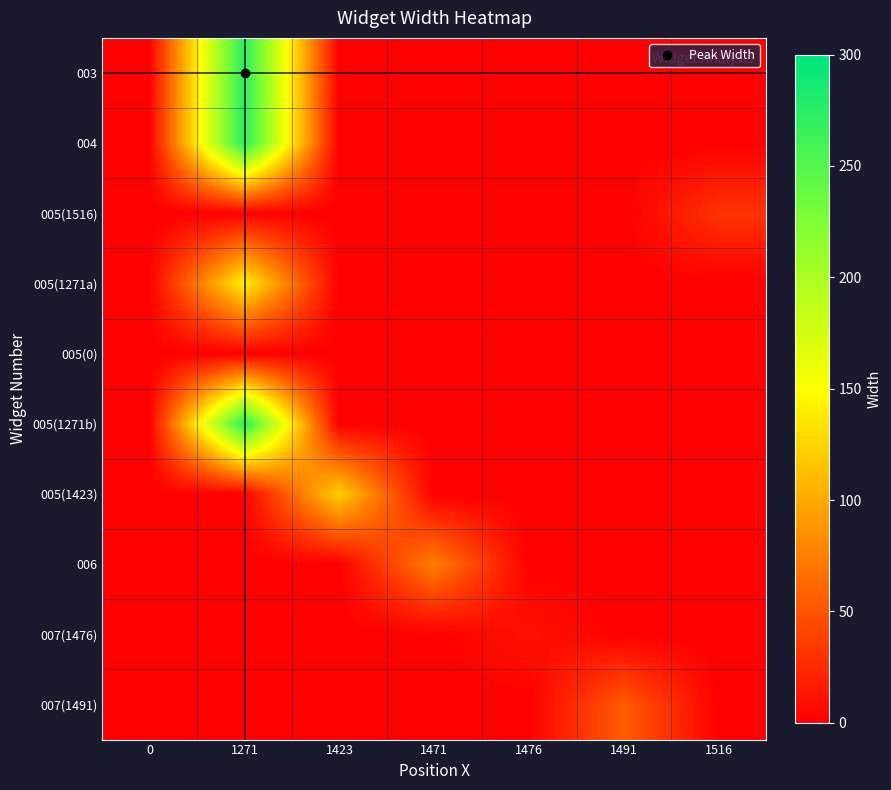

What is the total value across all series at 1423?

122